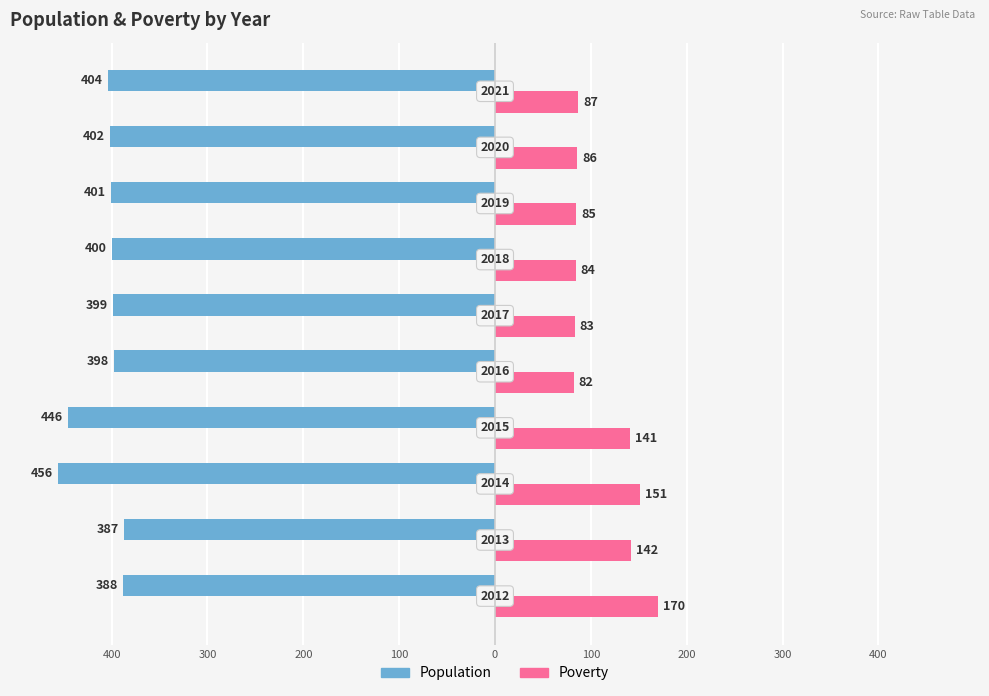

What are all the series names shown in the legend?

Population, Poverty